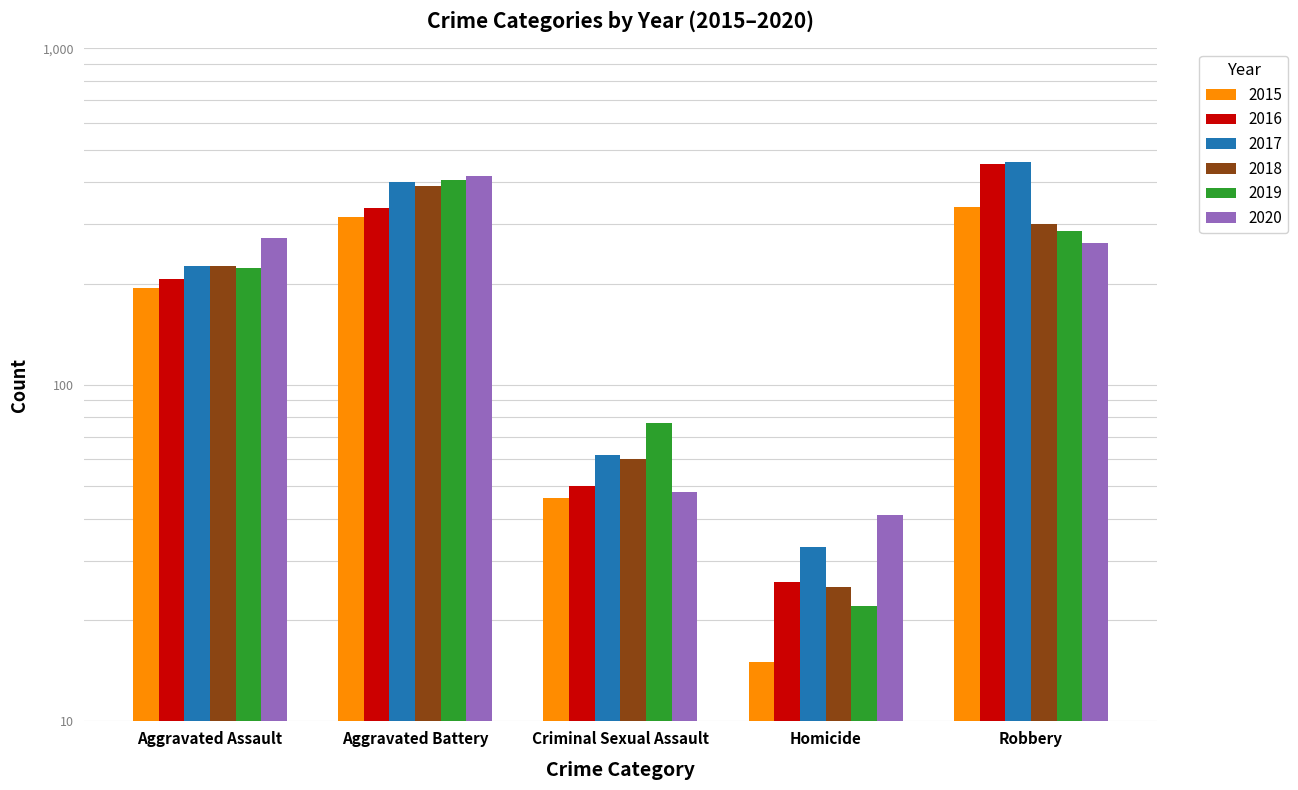

What is the difference between the maximum and second lowest values in the 2017 series?

398